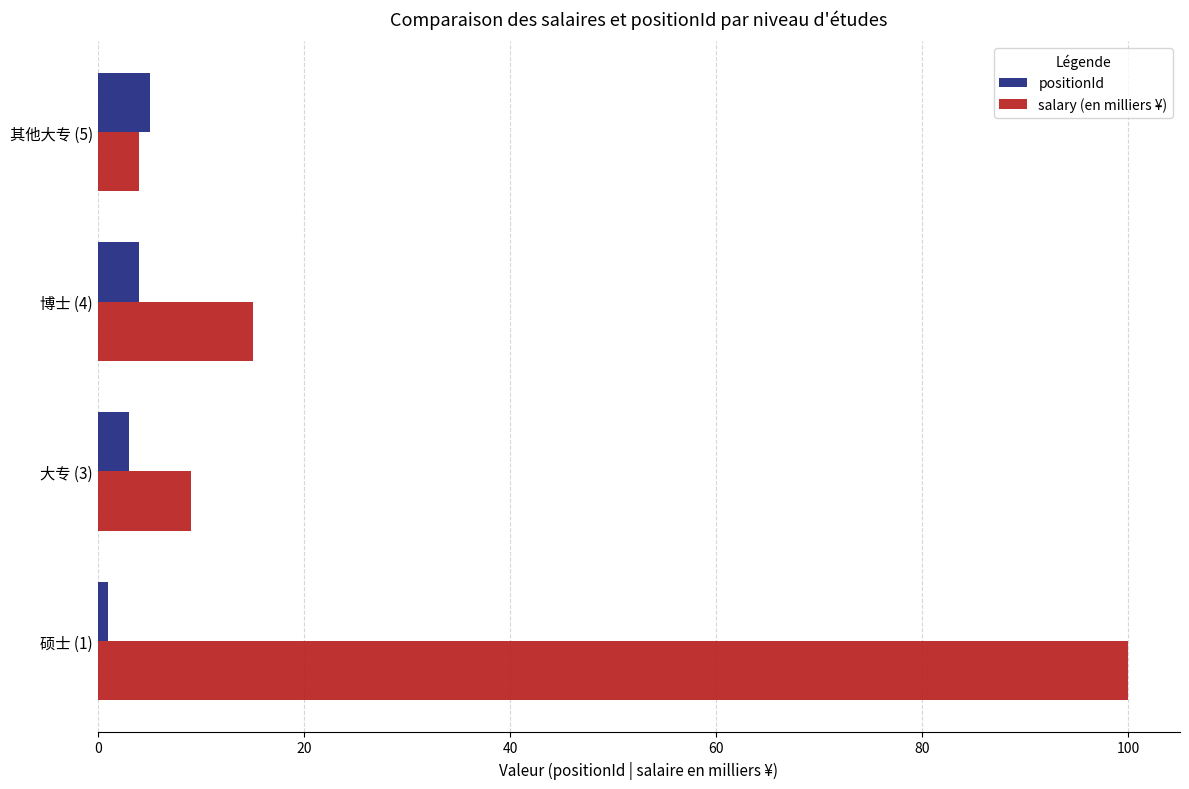

List the series in order of their overall mean, highest first.

salary (en milliers ¥), positionId